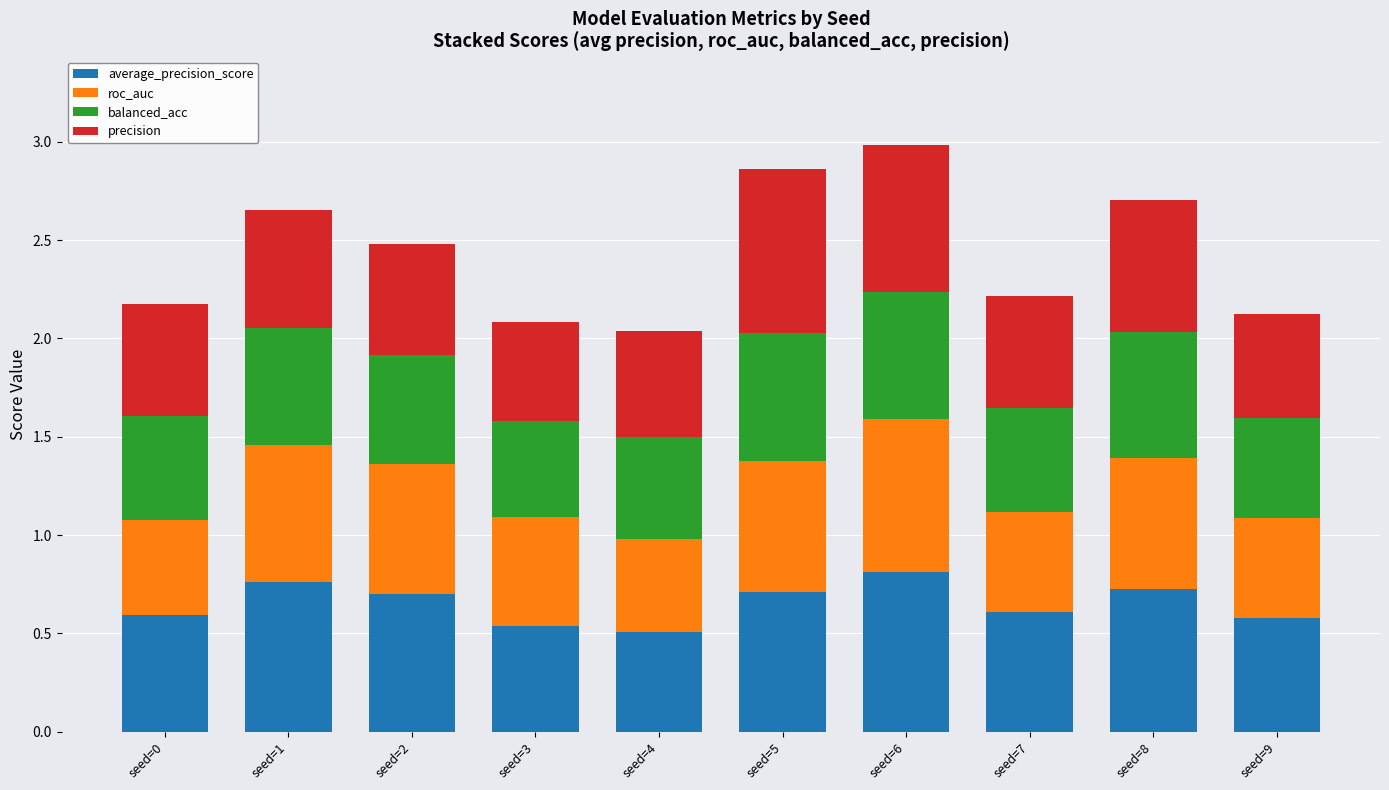

What is the total value across all series at seed=2?

2.5